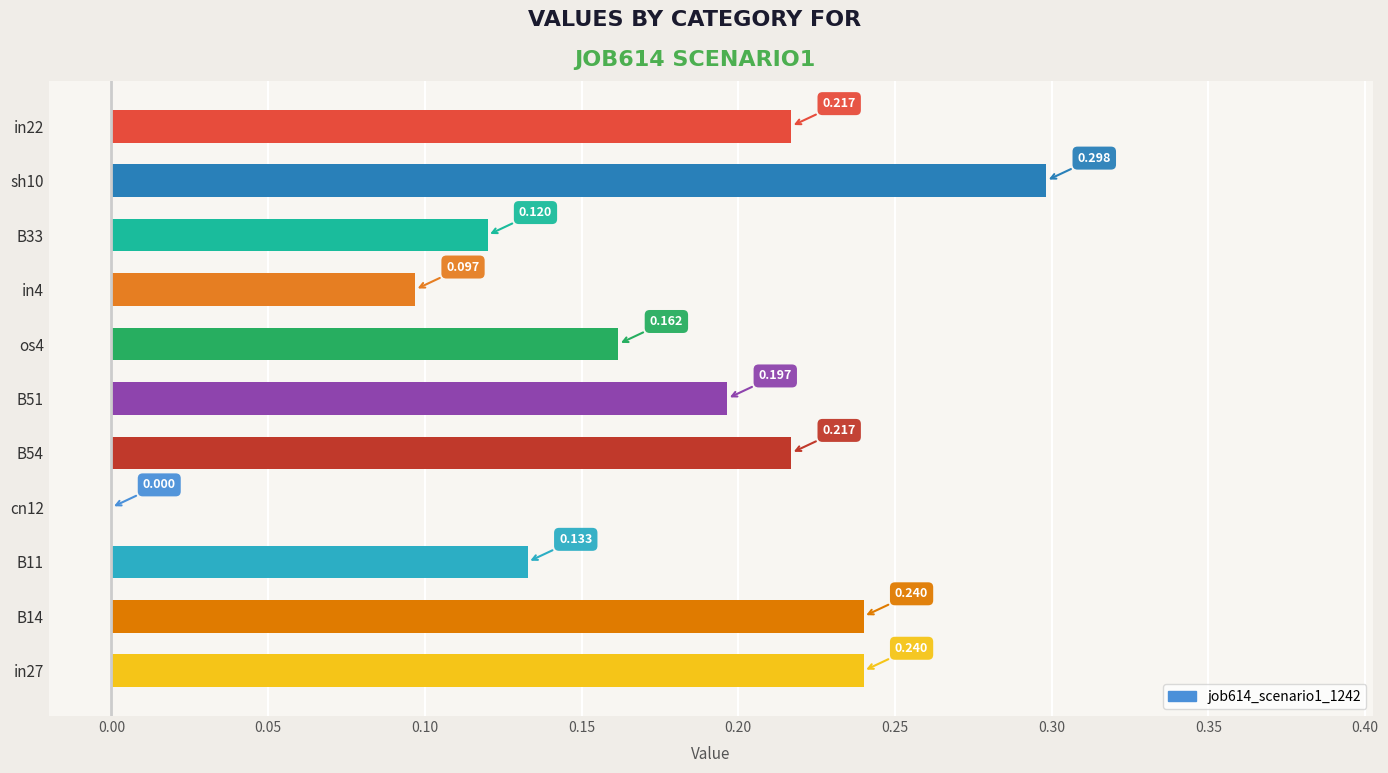

How many values are between 0 and 1?

11